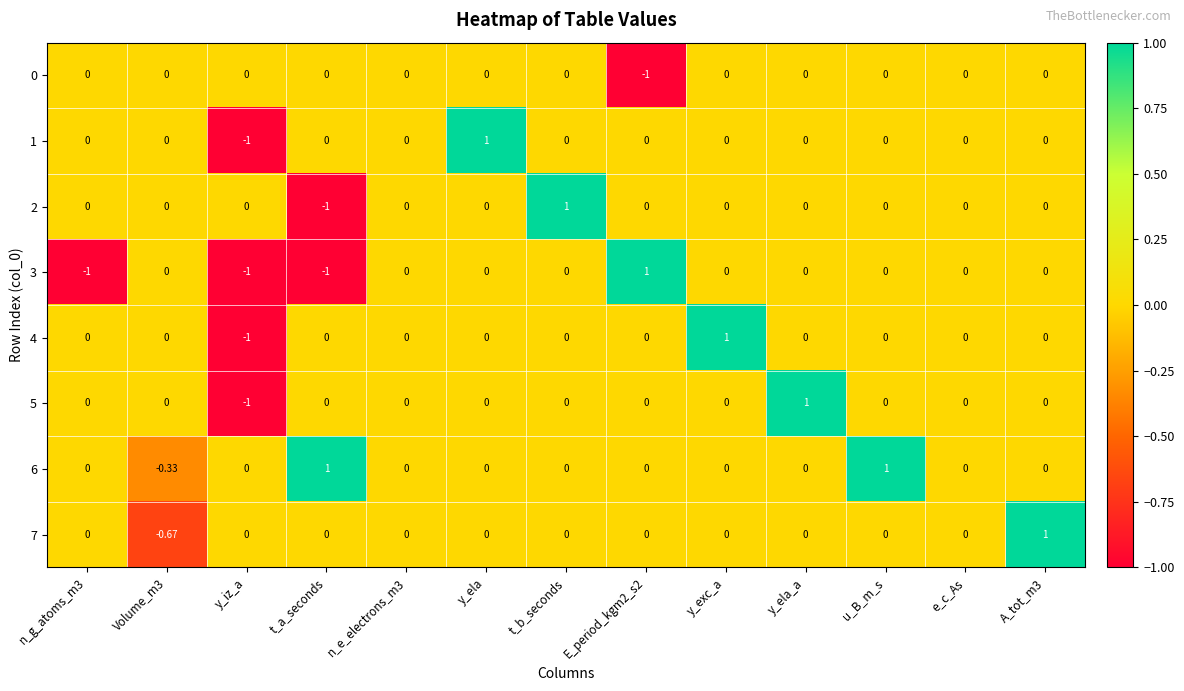

How many values in the 0 series are below 0?

1